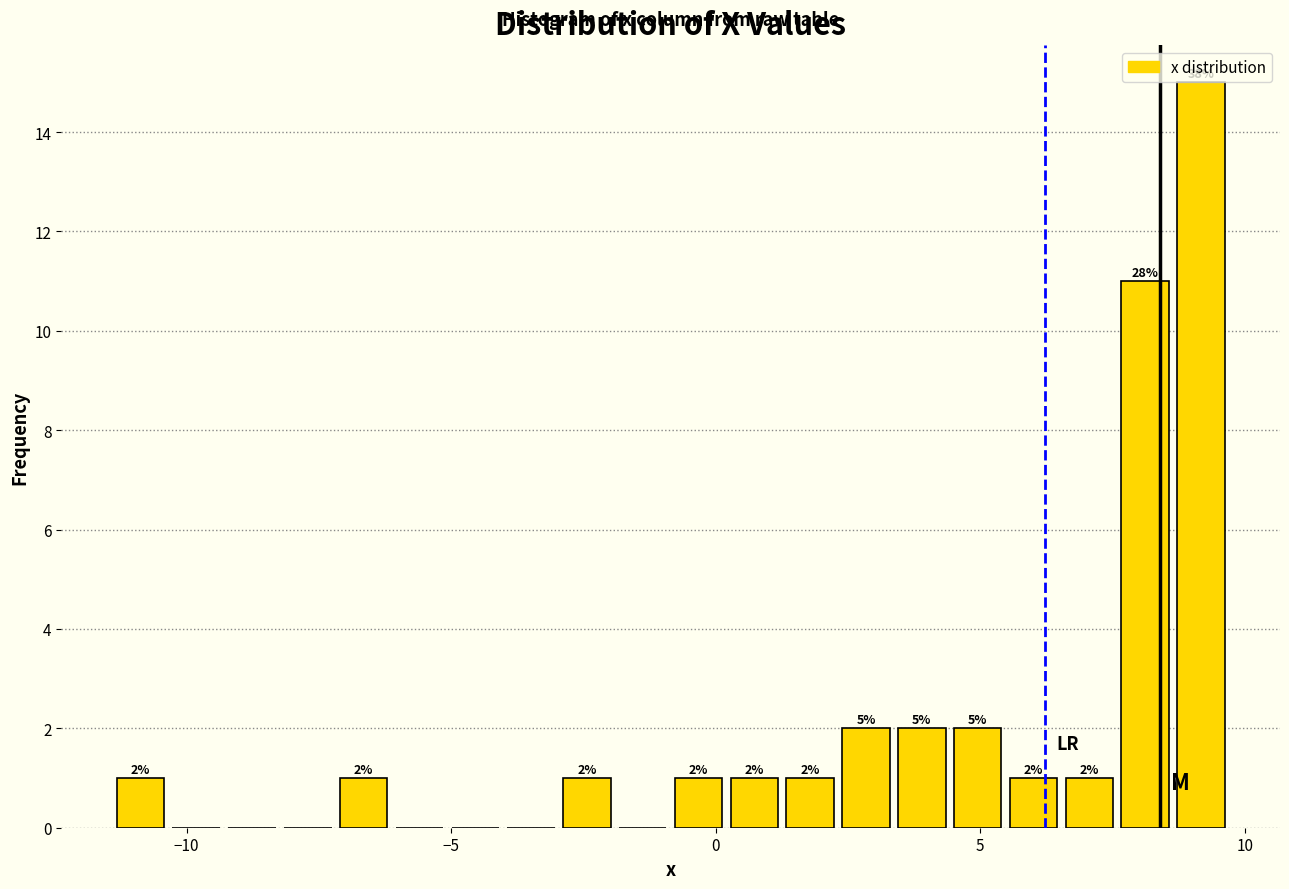

Read against the x-axis, roughly where is the centre of the tallest bar?

9.0